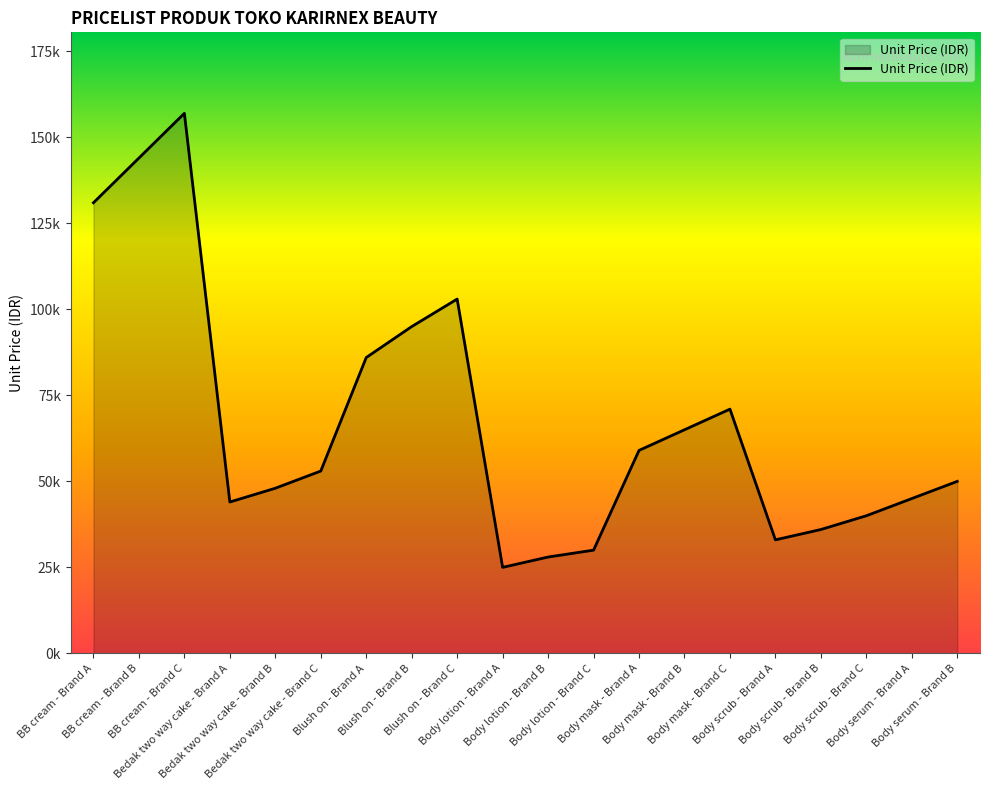

Between Body lotion - Brand A and Body scrub - Brand B, which is larger?

Body scrub - Brand B